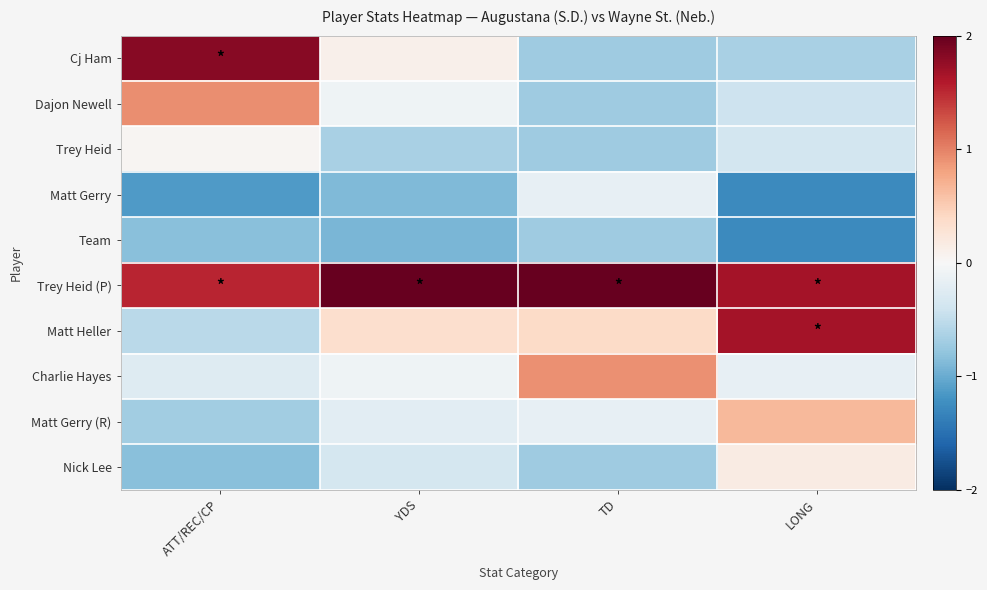

What is the greatest value displayed?

2.8